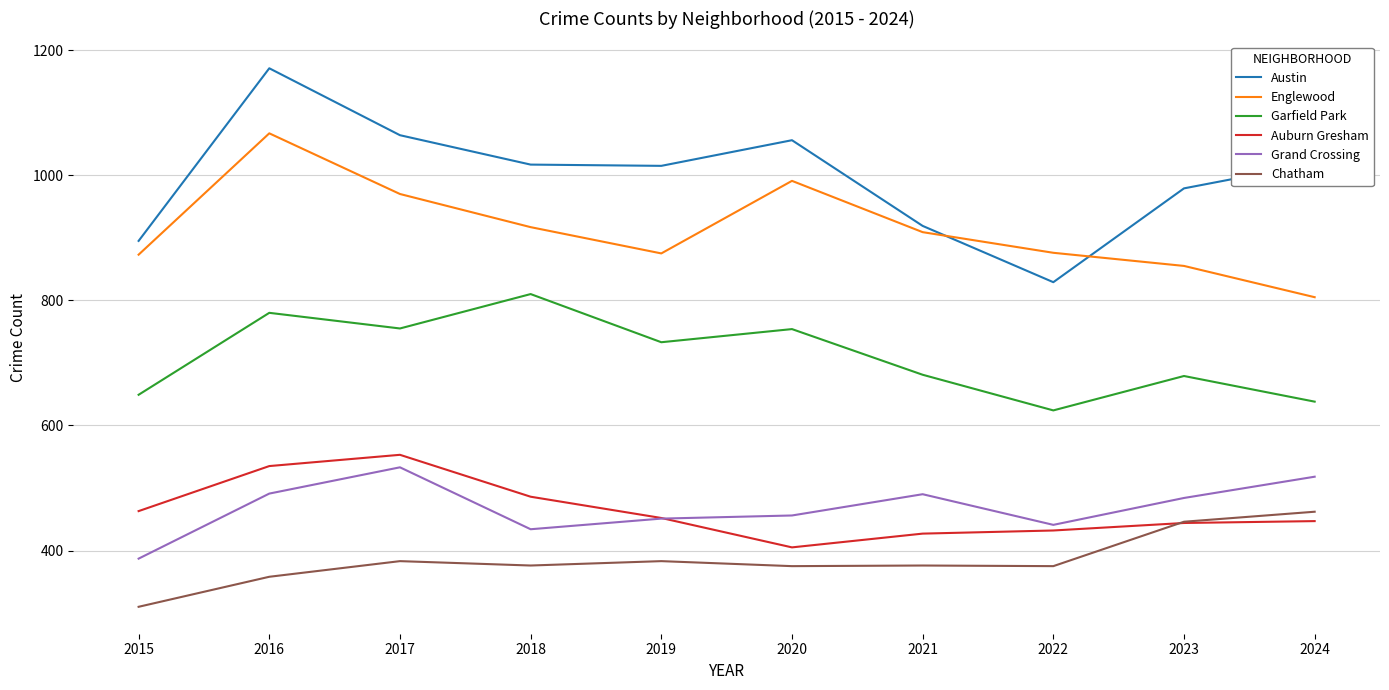

Does the chart have visible grid lines?

Yes